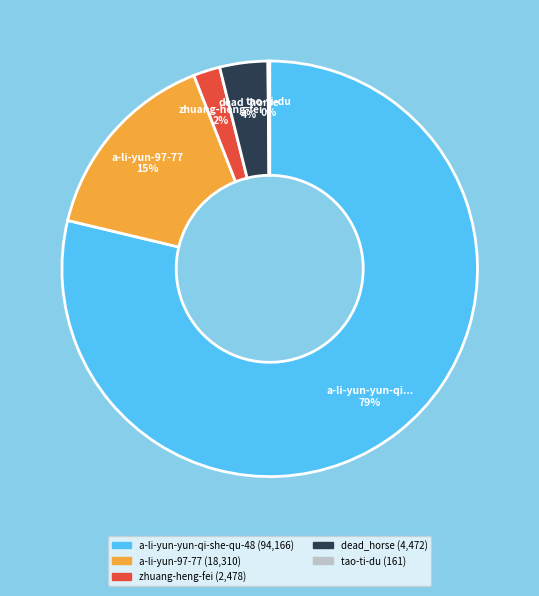

Is there a majority slice in this chart?

Yes